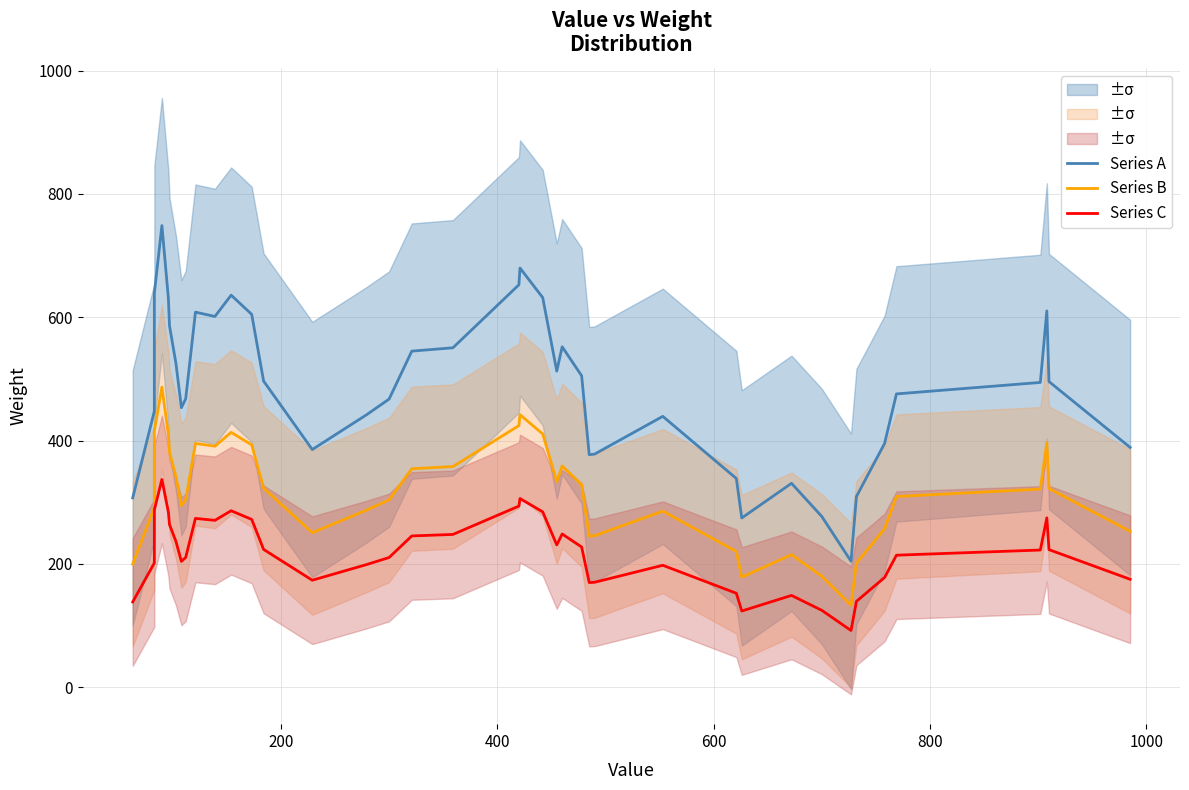

Reading left to right, what are all the values shown in this chart?

Series A: 307.0	447.6	639.0	748.6	630.2	586.2	524.8	453.2	467.8	608.2	601.2	635.8	604.6	496.4	385.4	441.6	467.2	545.0	550.4	652.6	679.8	631.8	512.6	552.0	505.0	377.0	378.0	439.2	338.4	274.4	330.6	276.8	204.2	309.2	395.2	475.6	494.2	610.2	495.6	388.8
Series B: 199.6	290.9	415.4	486.6	409.6	381.0	341.1	294.6	304.1	395.3	390.8	413.3	393.0	322.7	250.5	287.0	303.7	354.2	357.8	424.2	441.9	410.7	333.2	358.8	328.3	245.1	245.7	285.5	220.0	178.4	214.9	179.9	132.7	201.0	256.9	309.1	321.2	396.6	322.1	252.7
Series C: 138.2	201.4	287.6	336.9	283.6	263.8	236.2	203.9	210.5	273.7	270.5	286.1	272.1	223.4	173.4	198.7	210.2	245.2	247.7	293.7	305.9	284.3	230.7	248.4	227.3	169.7	170.1	197.6	152.3	123.5	148.8	124.6	91.9	139.1	177.8	214.0	222.4	274.6	223.0	175.0